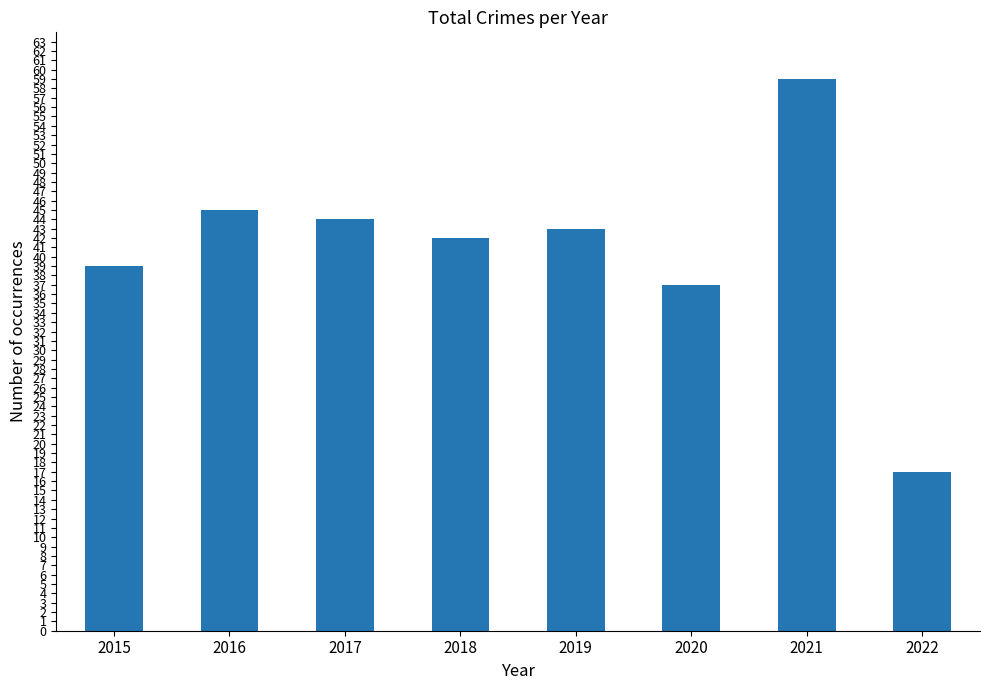

Reading left to right, extract all data points from this chart.

2015=39	2016=45	2017=44	2018=42	2019=43	2020=37	2021=59	2022=17